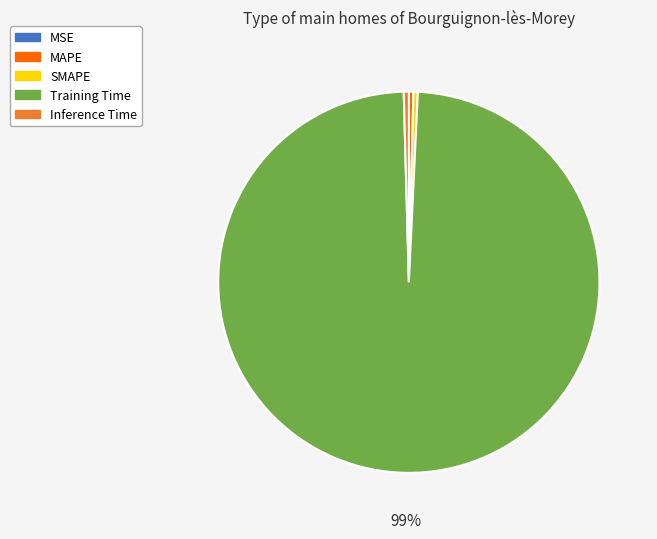

What is the largest slice in the pie chart?

Training Time